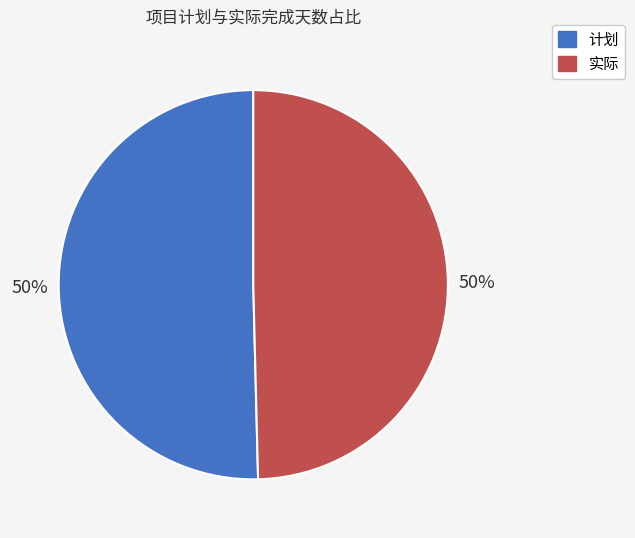

To the nearest percent, what portion does 计划 represent?

50%